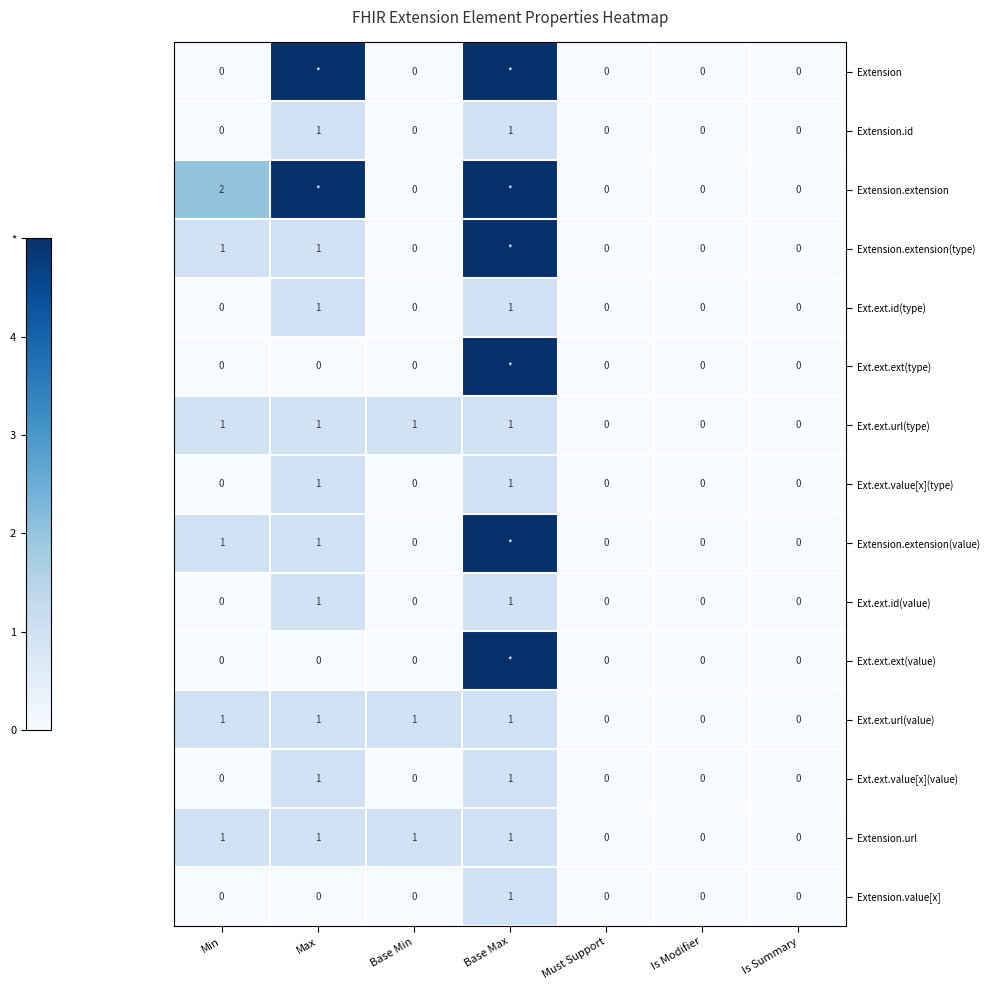

Count the number of data series in this chart.

15